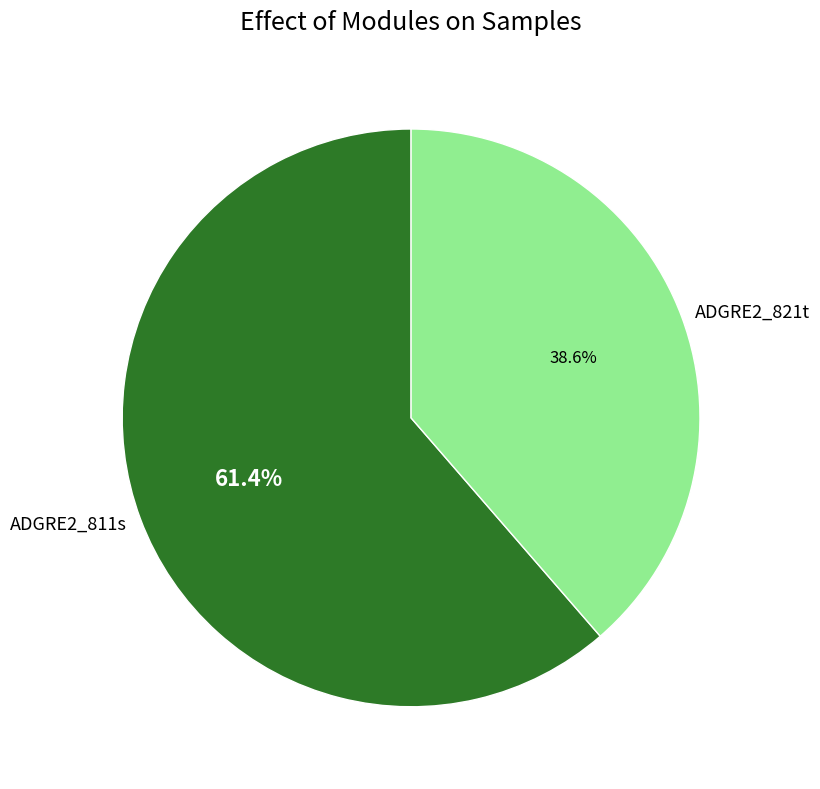

Is it true that ADGRE2_821t is 39% of the pie?

True